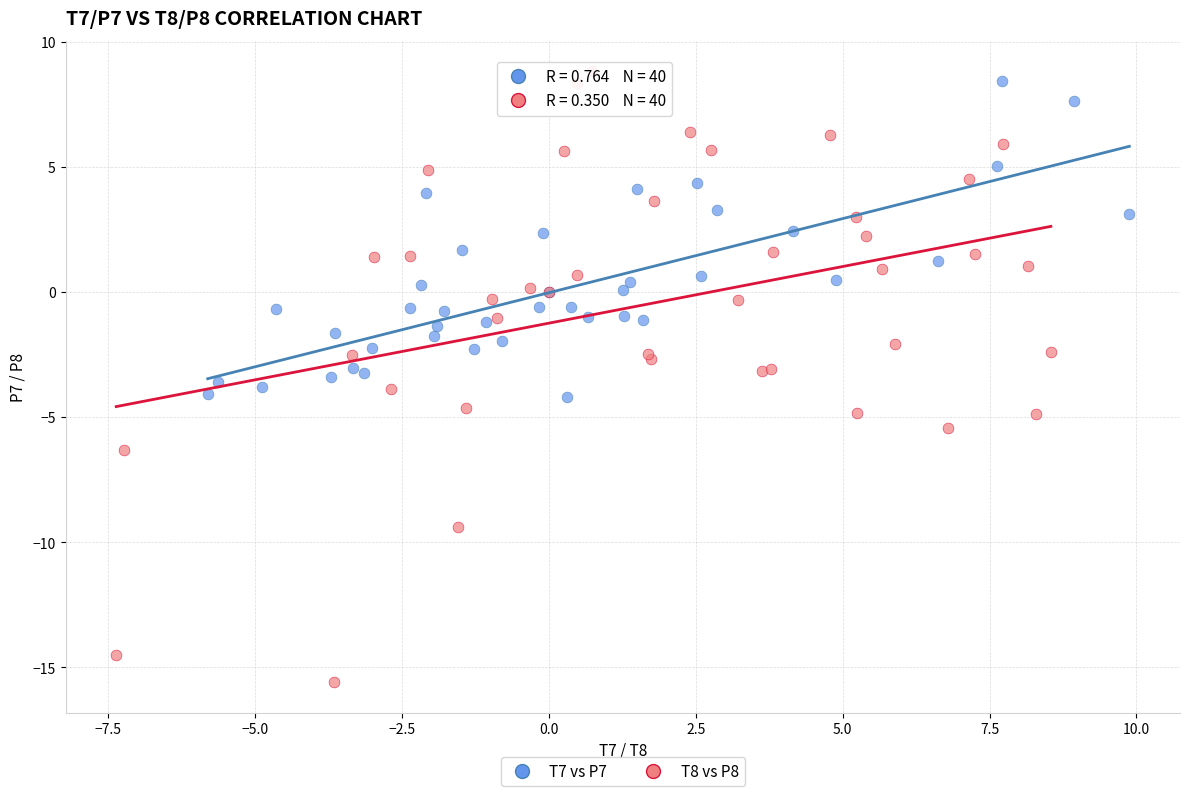

Which series contains the lowest Y value?

T8 vs P8